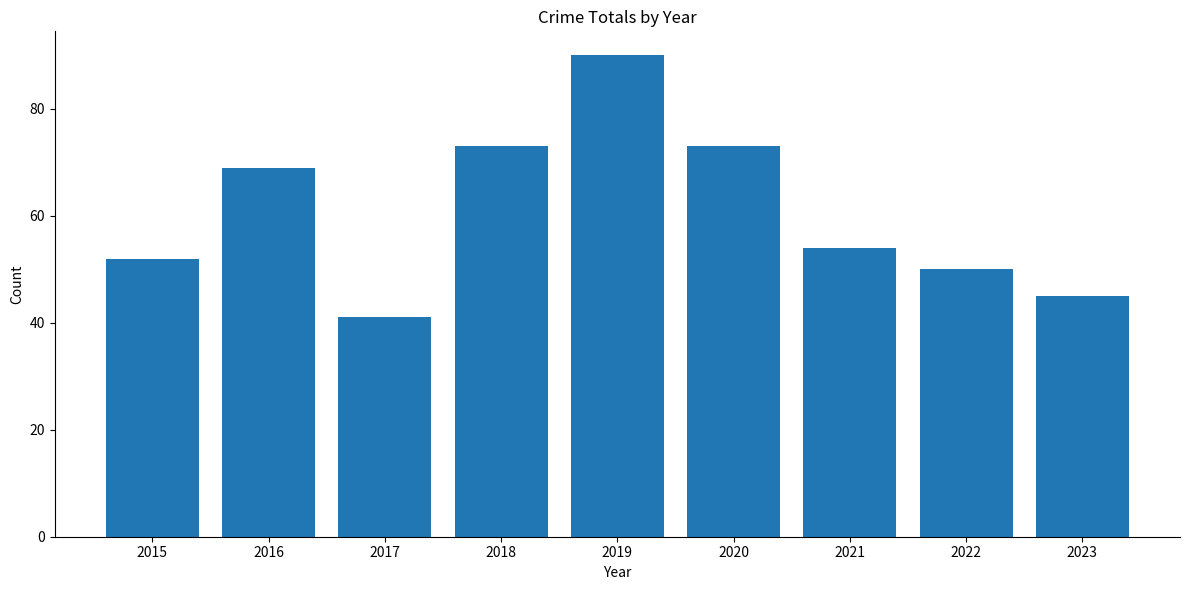

What is the change in value from 2015 to 2021?

+2